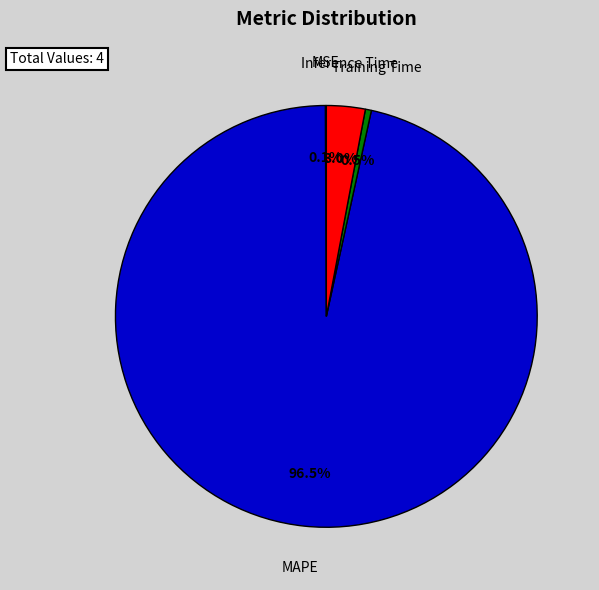

Which category has the biggest portion of the pie?

MAPE